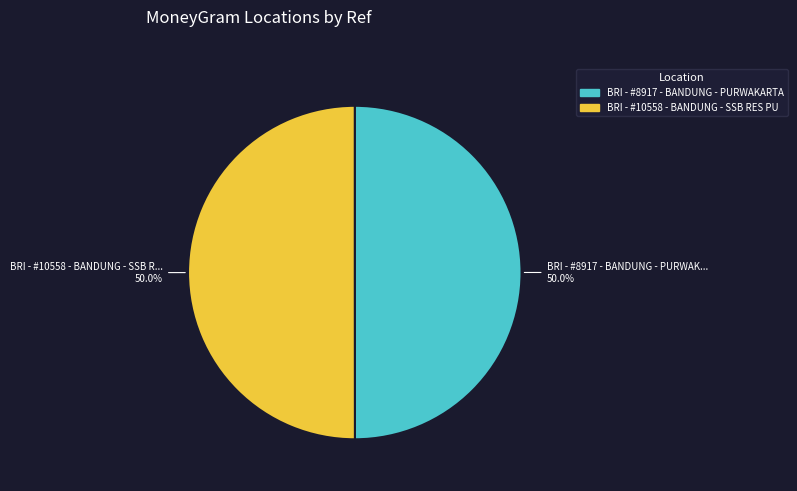

Rank the categories by value from highest to lowest.

BRI - #10558 - BANDUNG - SSB RES PURWAKA, BRI - #8917 - BANDUNG - PURWAKARTA